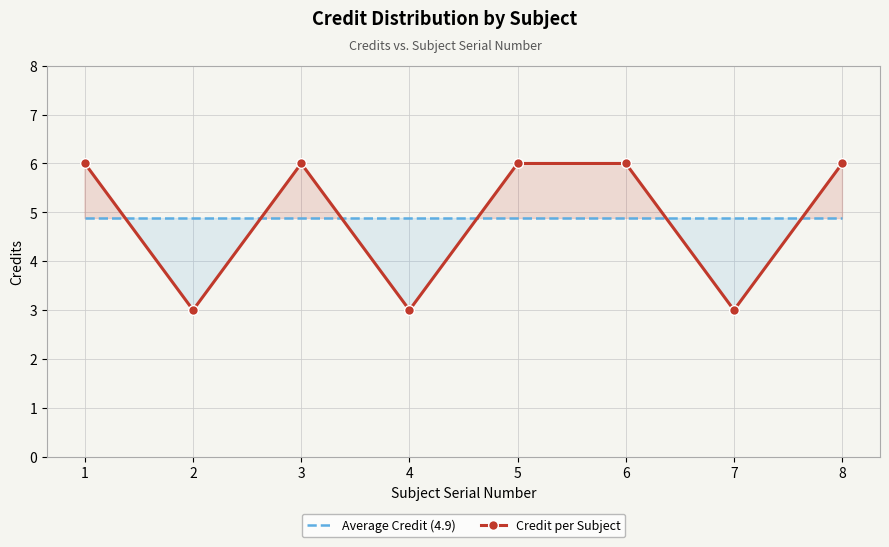

Is the value of Credit per Subject at 4 greater than the value of Average Credit (4.9) at 8?

No